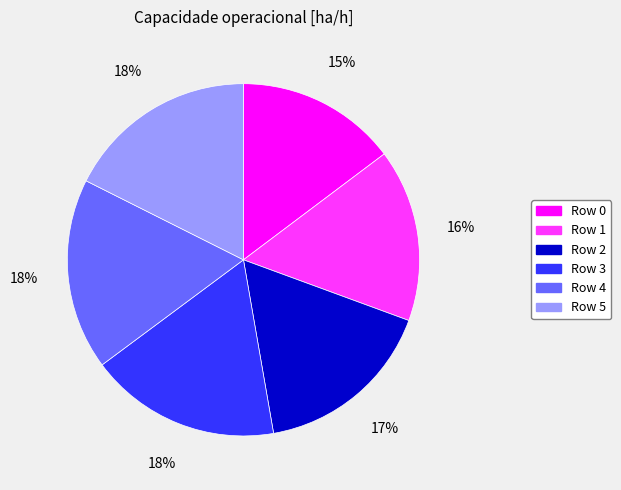

True or false: Row 3 accounts for 18% of the total.

True